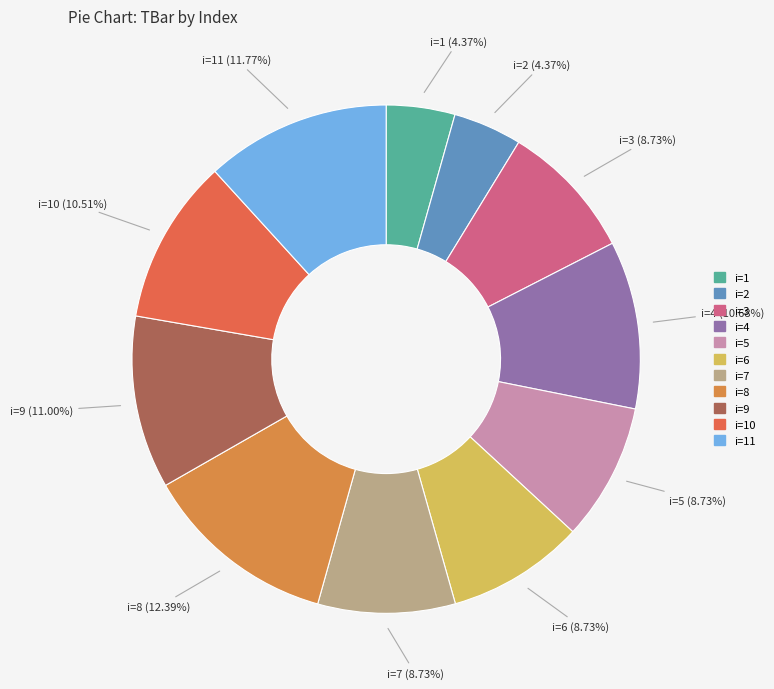

What is the ratio of the value at i=6 to the value at i=10?

0.8